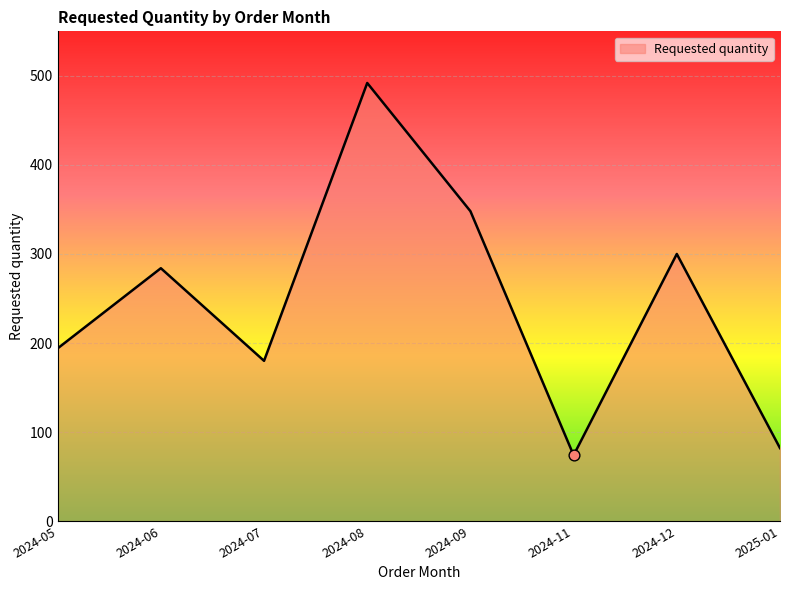

What is the ratio of the value at 2024-12 to the value at 2024-11?

4.1